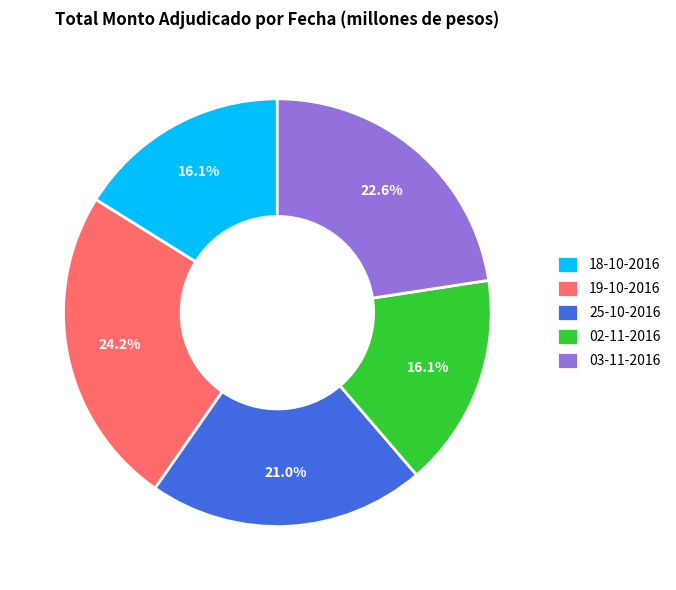

To the nearest percent, what percentage of the pie is 19-10-2016?

24%